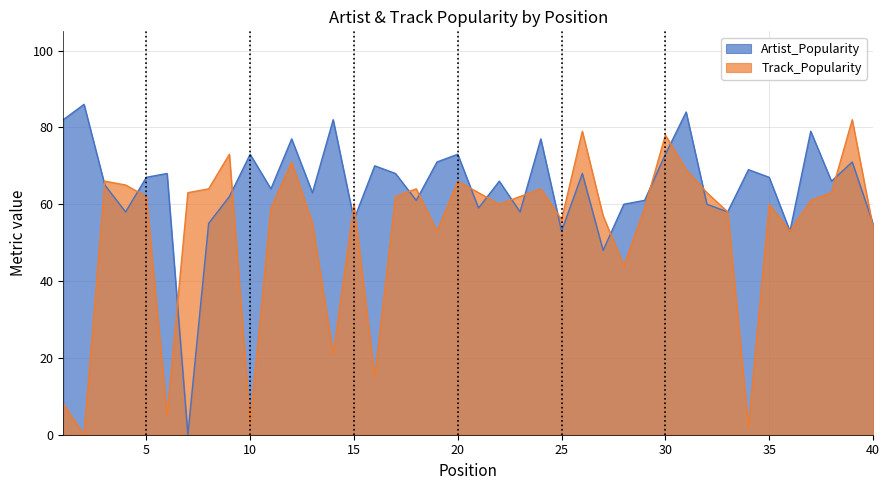

Does the chart have visible grid lines?

Yes